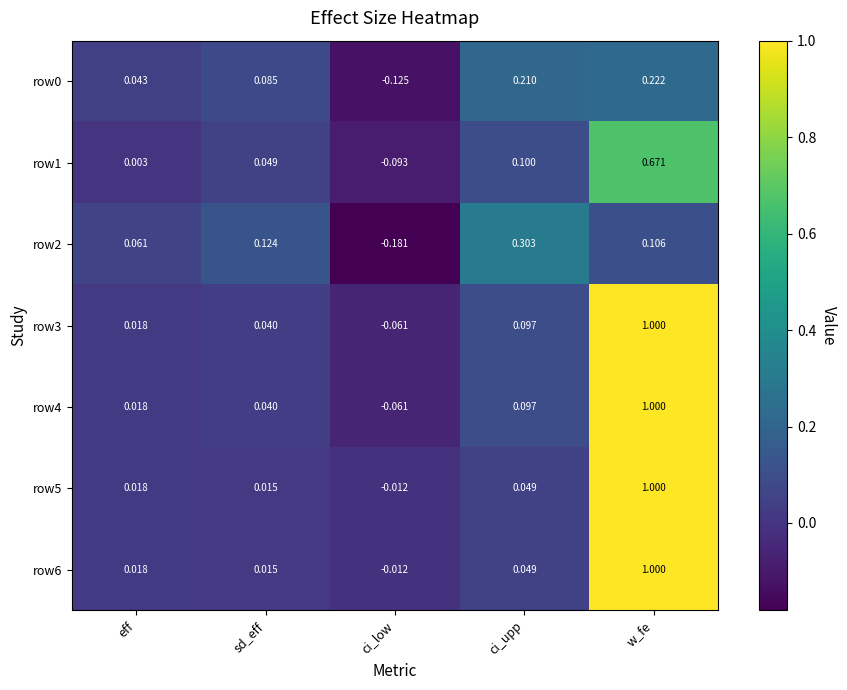

Where is row4 nearest to the value 0?

eff